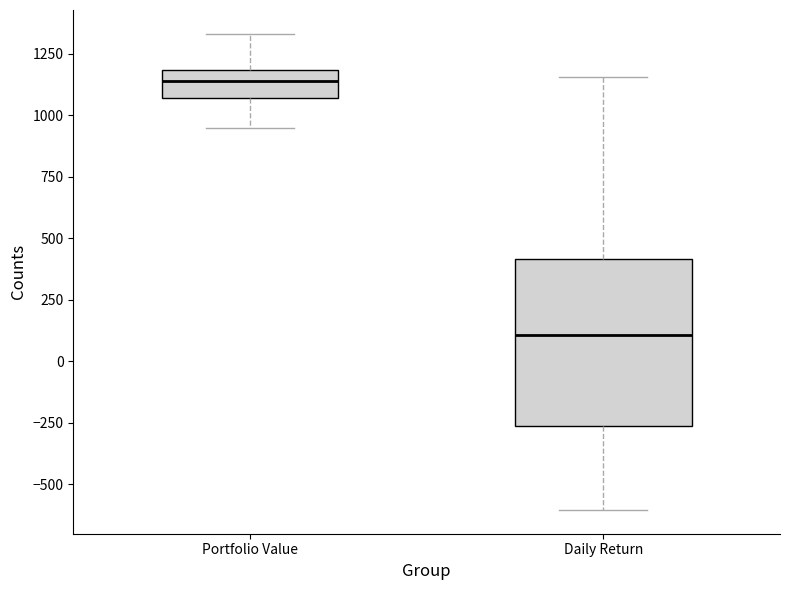

Reading left to right, transcribe this box plot: for each box, give where its median line is, the range the box spans, and where its two whiskers end, as read against the y-axis. The values are not printed on the chart, so give them approximately, as read against the axis.

Portfolio Value: median 1150, box 1050 to 1200, whiskers 950 to 1350
Daily Return: median 100, box -250 to 400, whiskers -600 to 1150